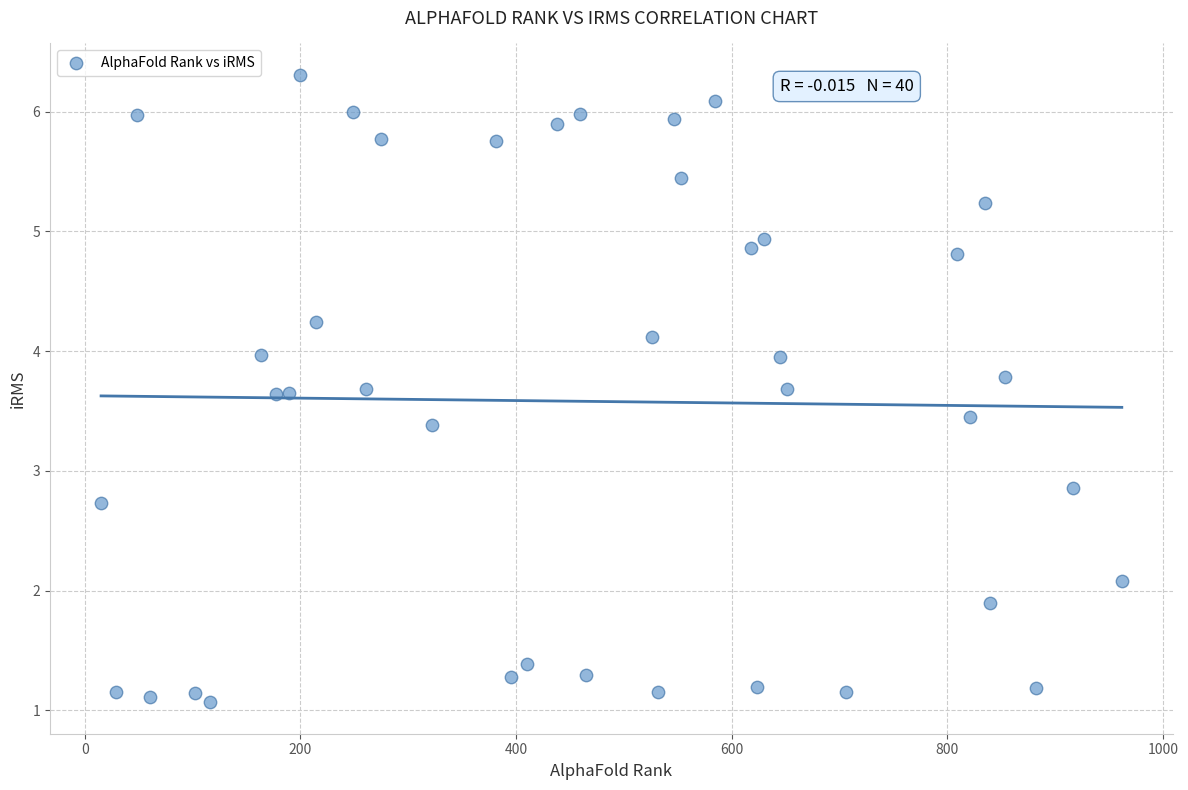

What is the range of X values (max minus min)?

947.0